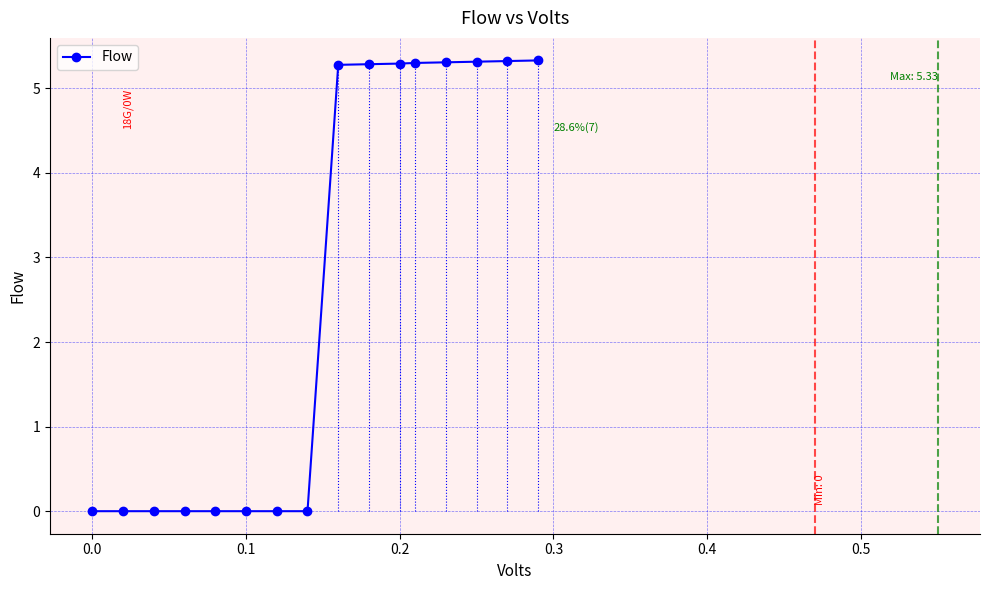

What is the difference between the maximum and minimum values?

5.3